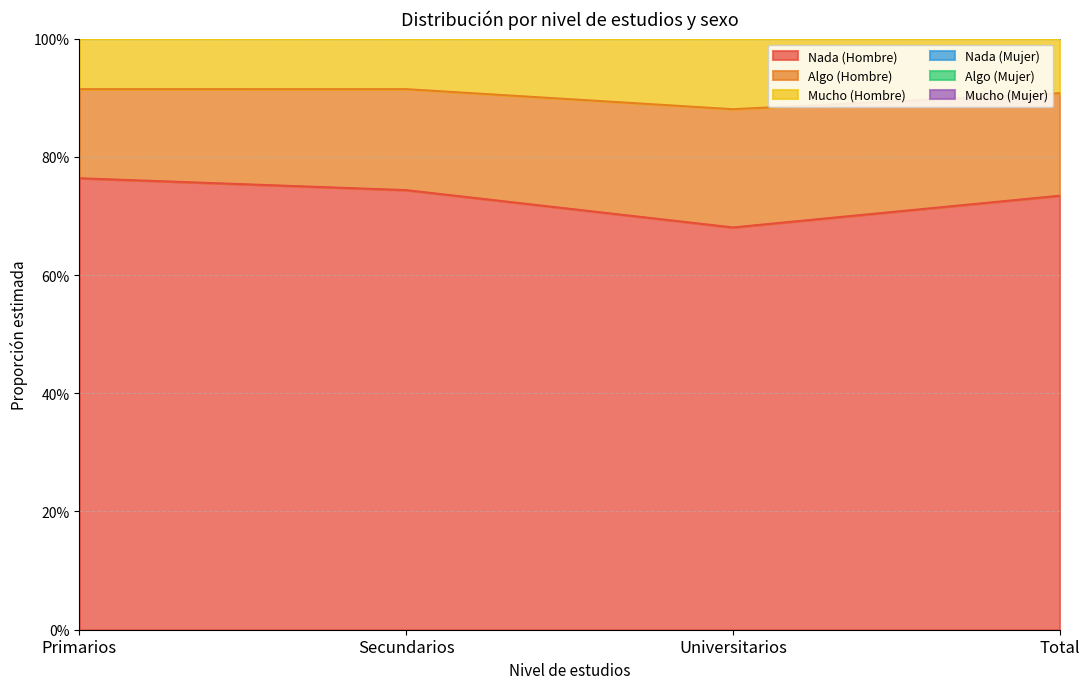

What position from the left is Primarios?

1